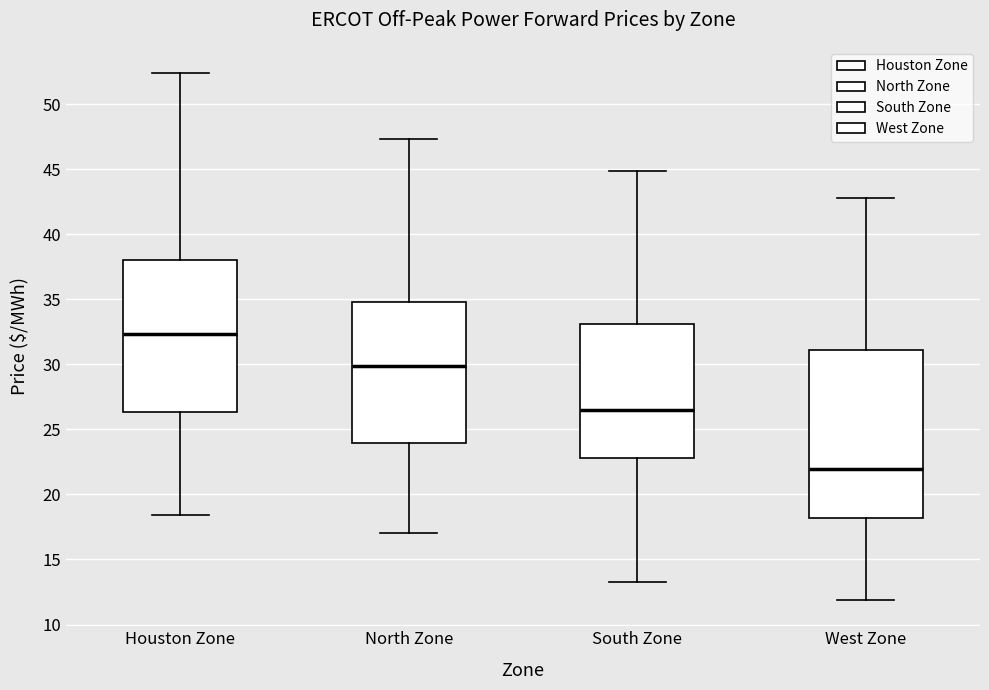

Reading left to right, read every box against the y-axis: the position of its median line, the range the box covers, and the ends of its whiskers. The values are not printed on the chart, so give them approximately, as read against the axis.

Houston Zone: median 32.5, box 26.5 to 38.0, whiskers 18.5 to 52.5
North Zone: median 30.0, box 24.0 to 35.0, whiskers 17.0 to 47.5
South Zone: median 26.5, box 23.0 to 33.0, whiskers 13.5 to 45.0
West Zone: median 22.0, box 18.0 to 31.0, whiskers 12.0 to 43.0